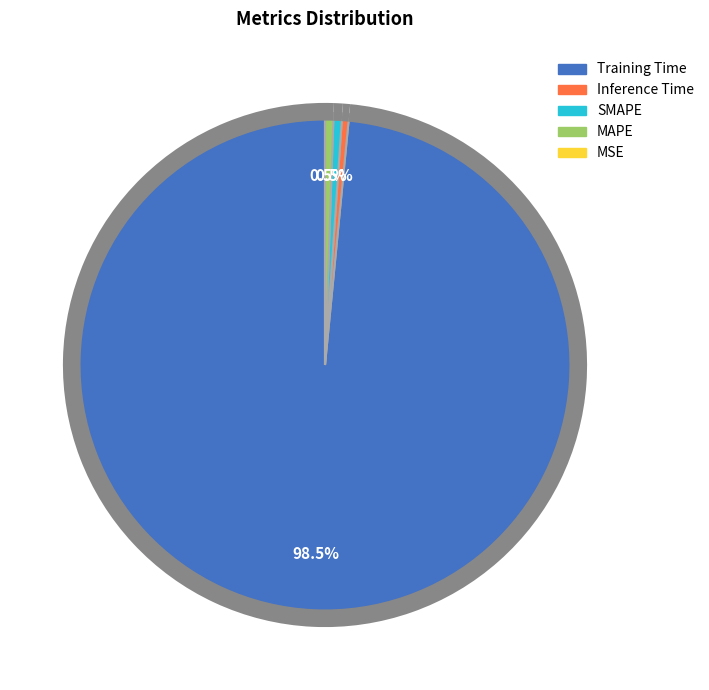

What is the largest slice in the pie chart?

Training Time